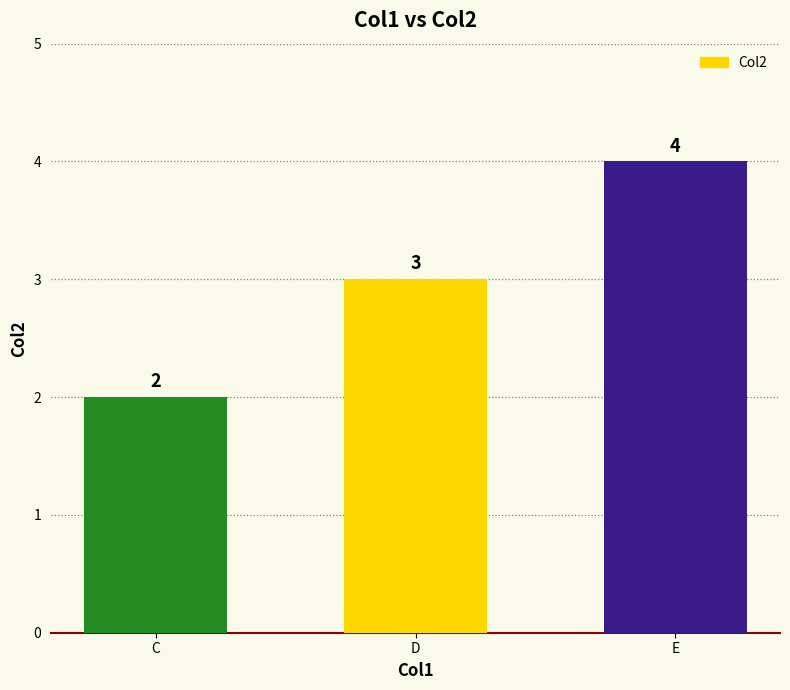

Which category has the lowest value across all series?

C